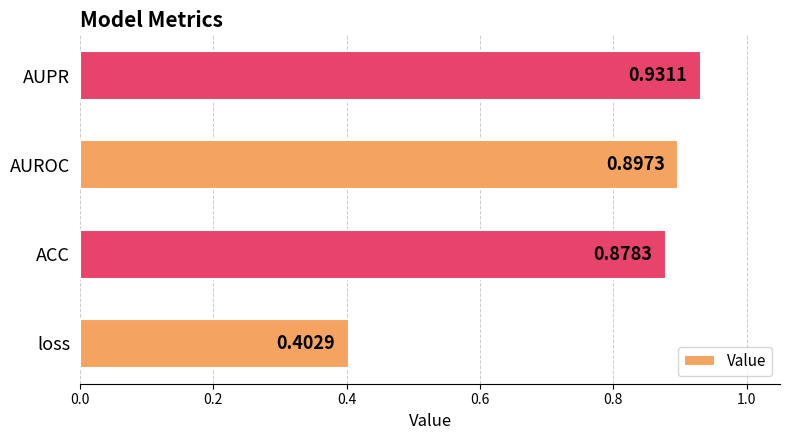

What is the average value?

0.8